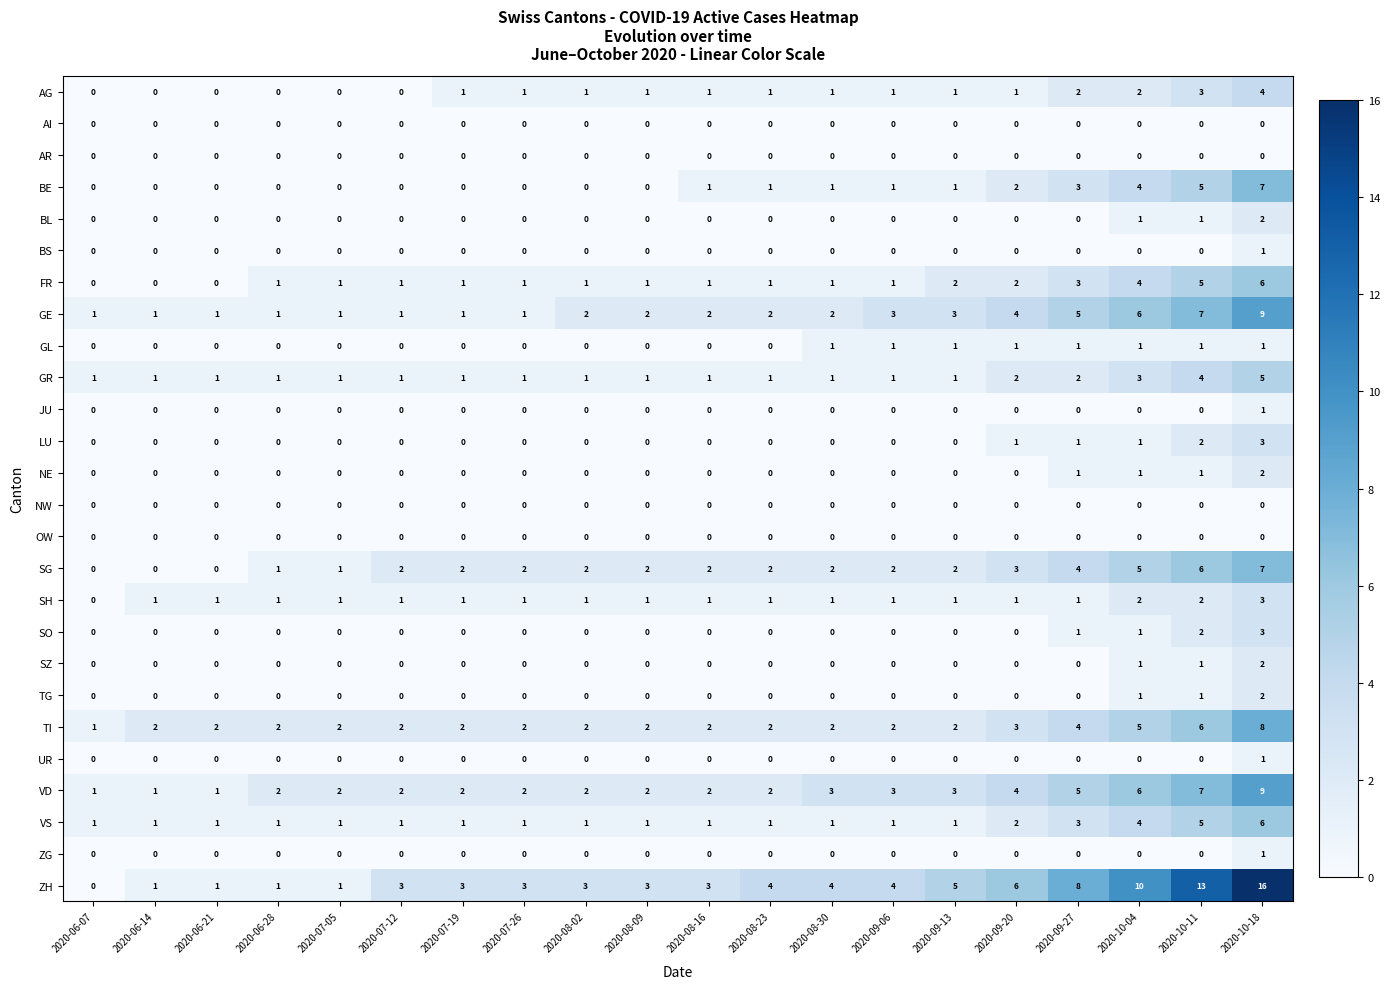

What is the difference between the maximum and minimum values in the FR series?

6